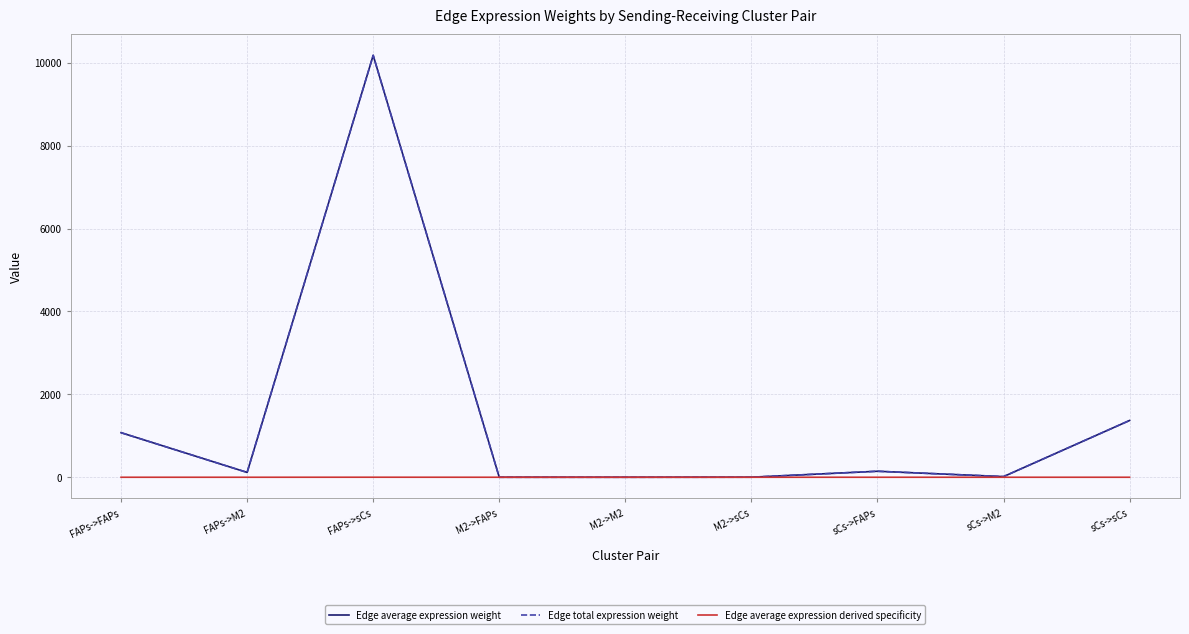

Does the chart display data point markers on the line(s)?

No